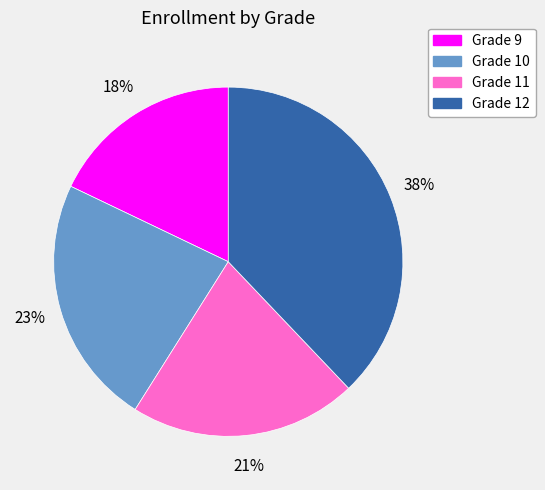

Is Grade 10 the majority of the pie?

No